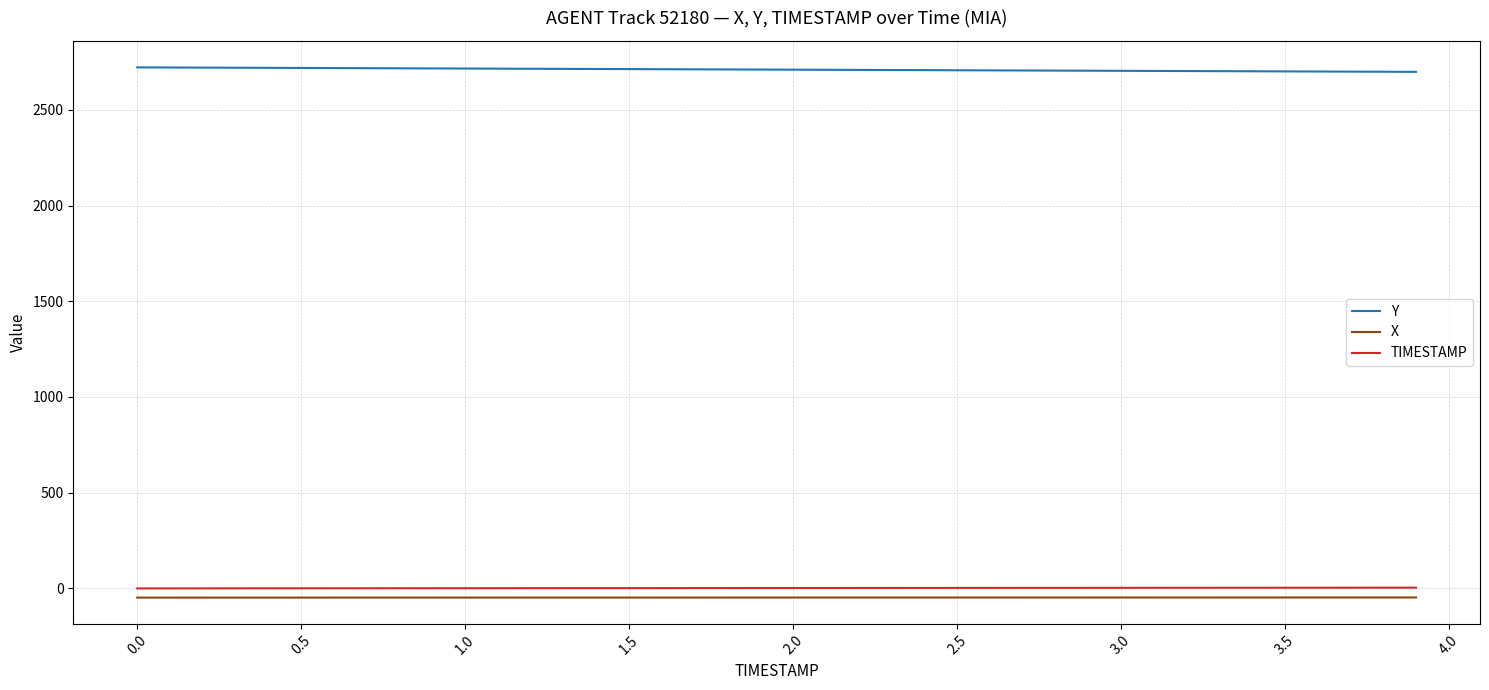

True or false: X and TIMESTAMP intersect in this chart.

False